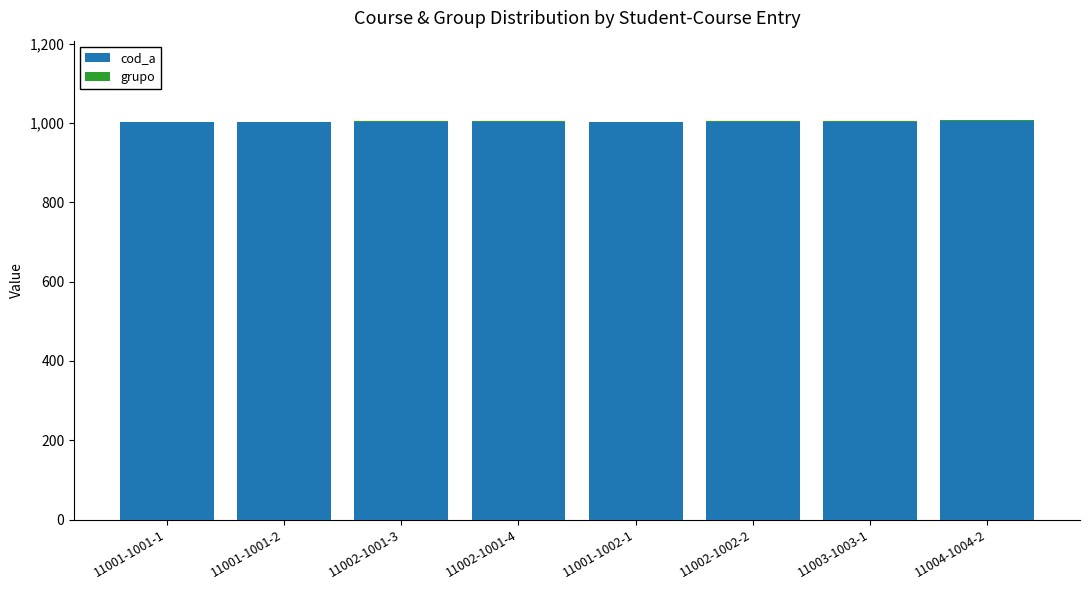

The value of cod_a at 11002-1001-3 is 1698. True or false?

False